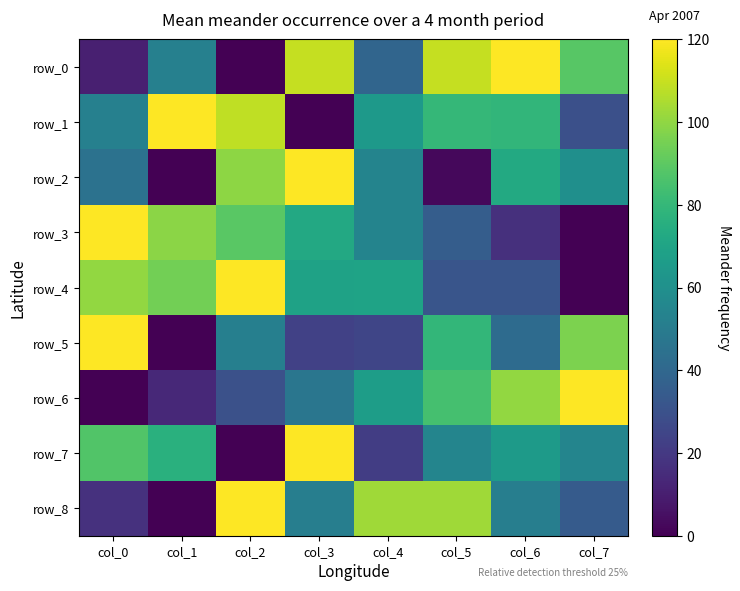

At how many categories does at least one series exceed 111?

6